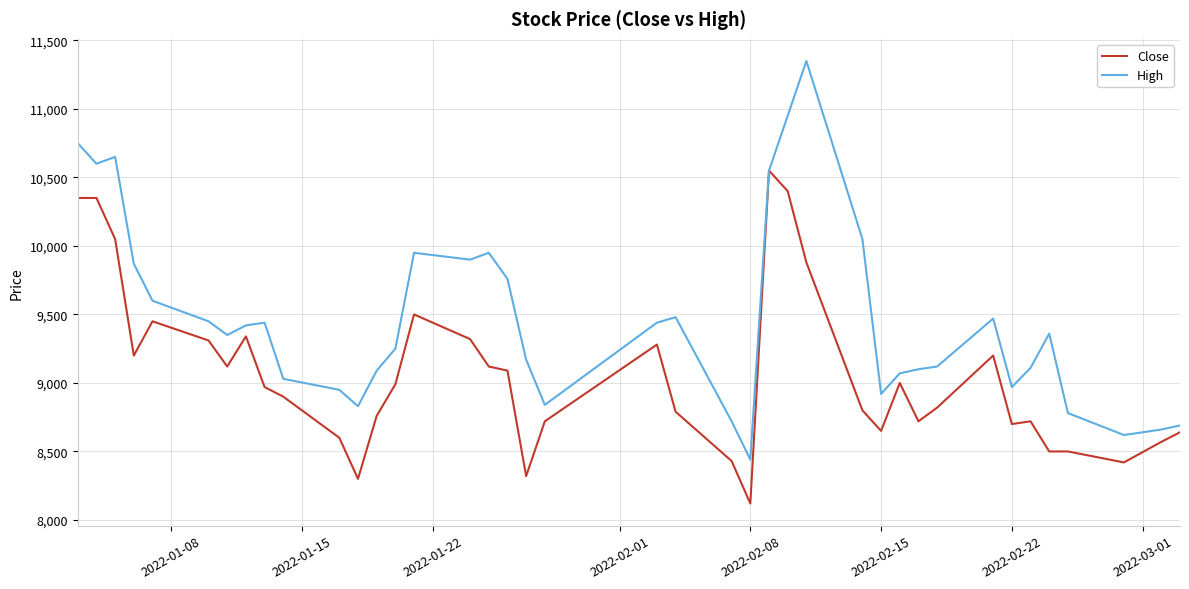

What are all the series names shown in the legend?

Close, High